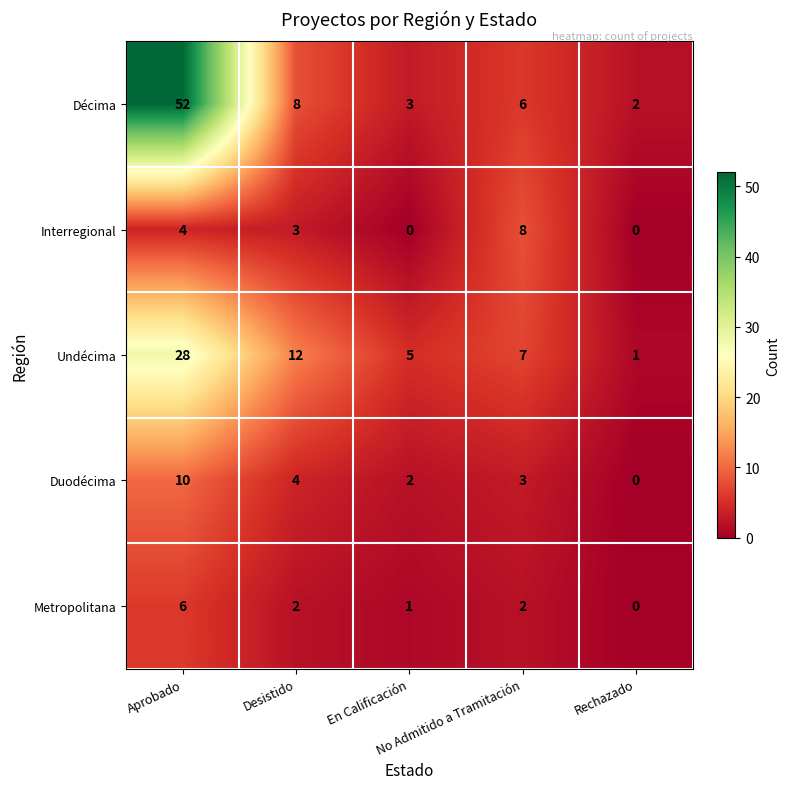

Which series has the widest spread of values?

Décima